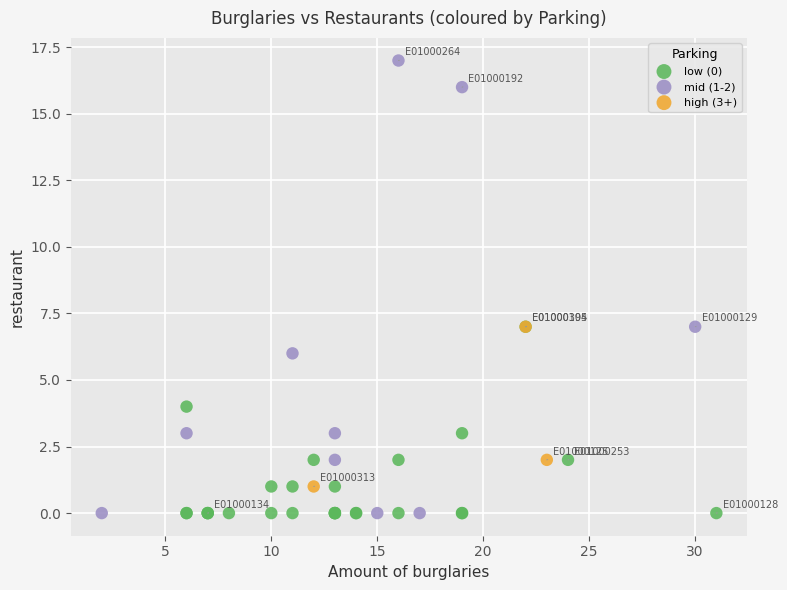

Which series has the widest spread of Y values?

mid (1-2)